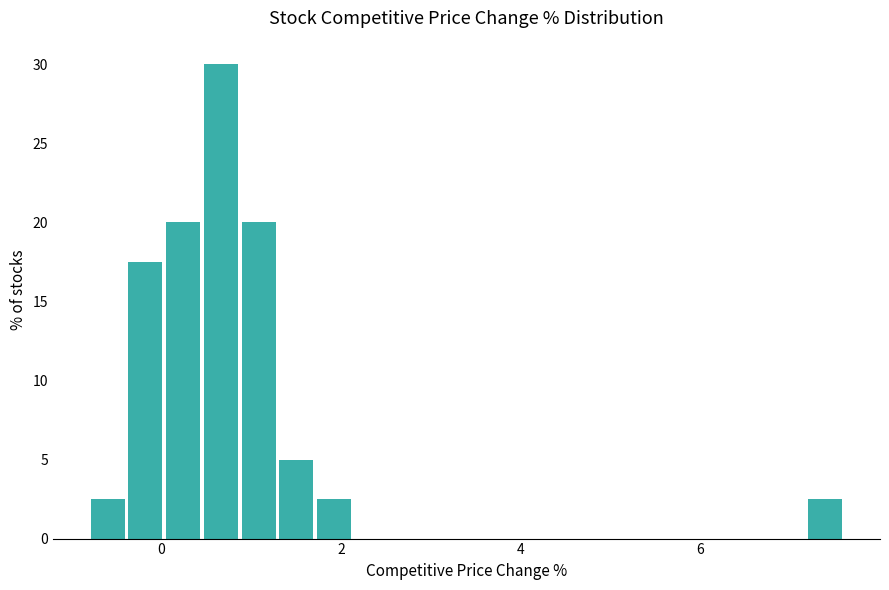

Read against the x-axis, roughly where is the centre of the tallest bar?

0.6